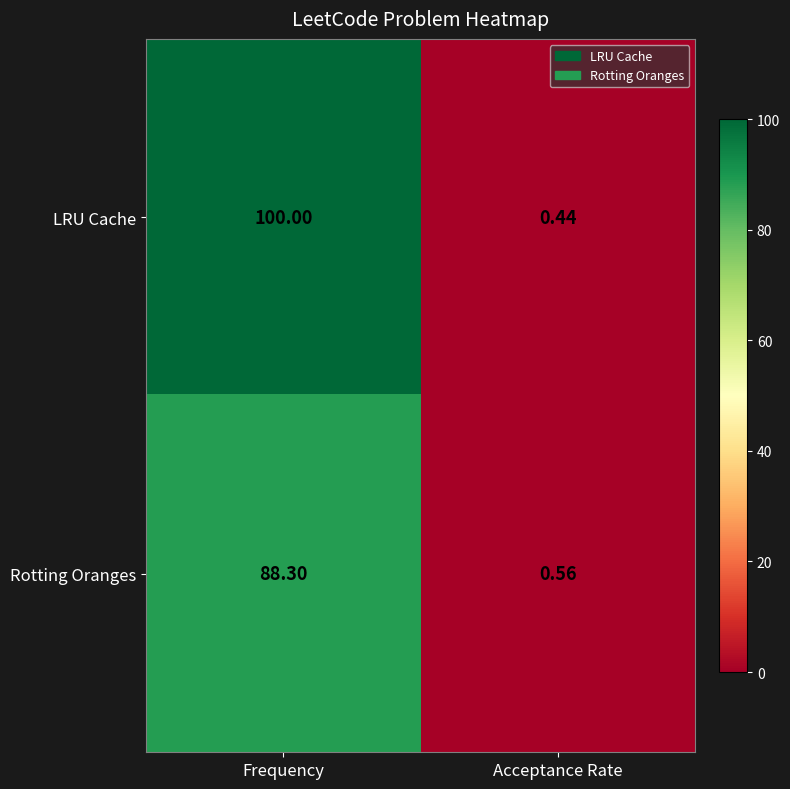

At which category is the sum across all series the highest?

Frequency